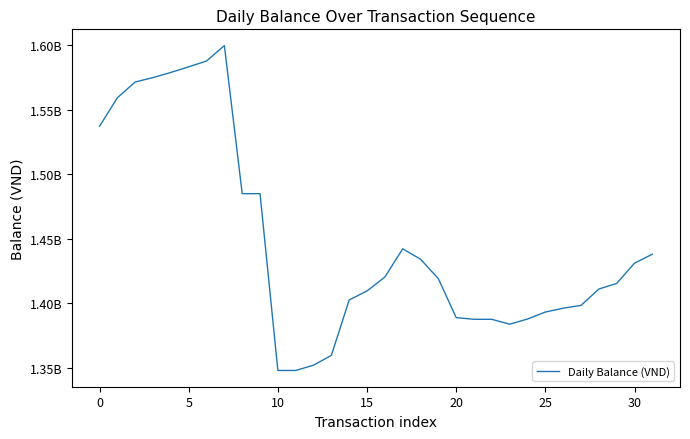

What is the label of the 8th point from the right?

24